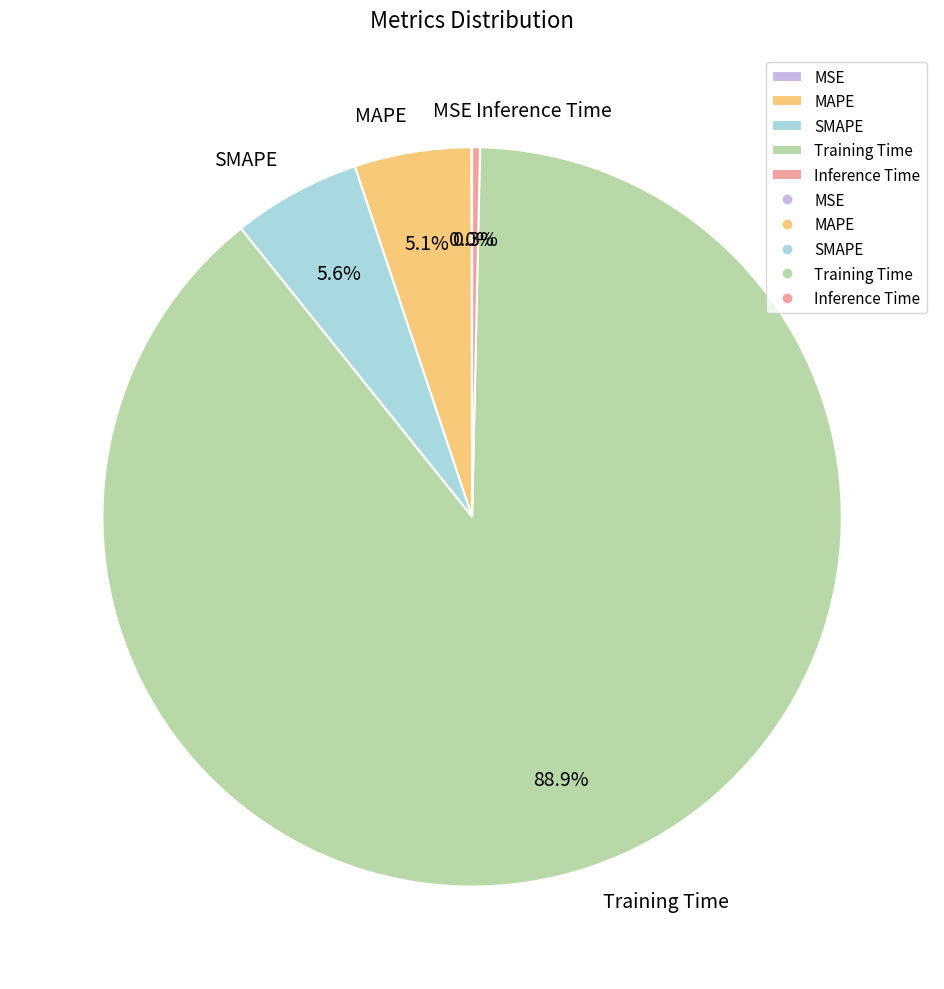

To the nearest percent, what is the average slice percentage?

20%